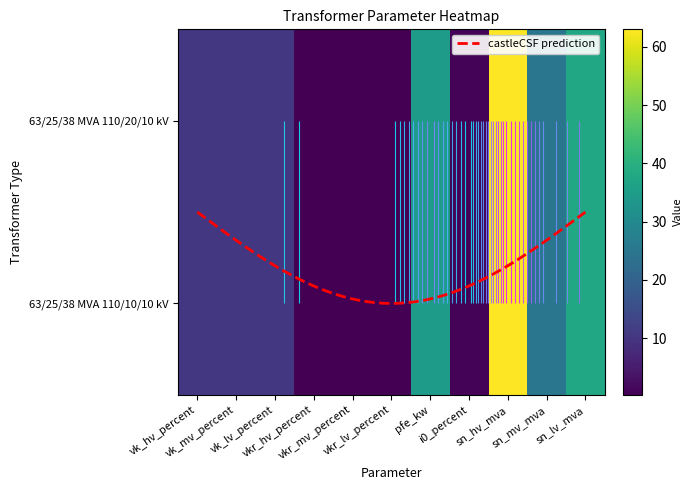

At which category is the sum across all series the highest?

sn_hv_mva